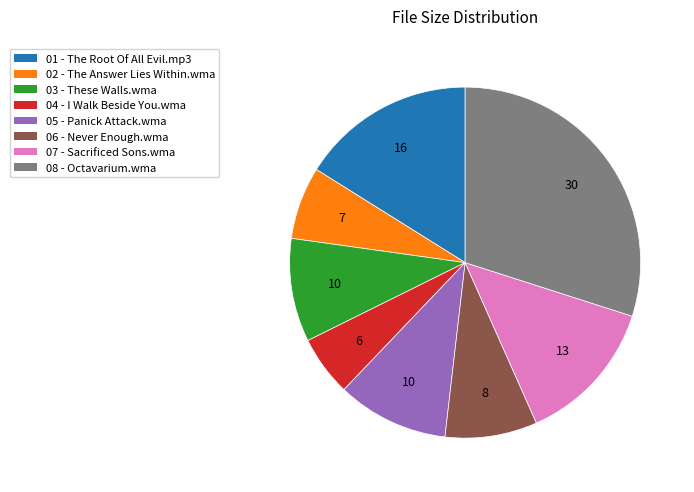

Is there a majority slice in this chart?

No